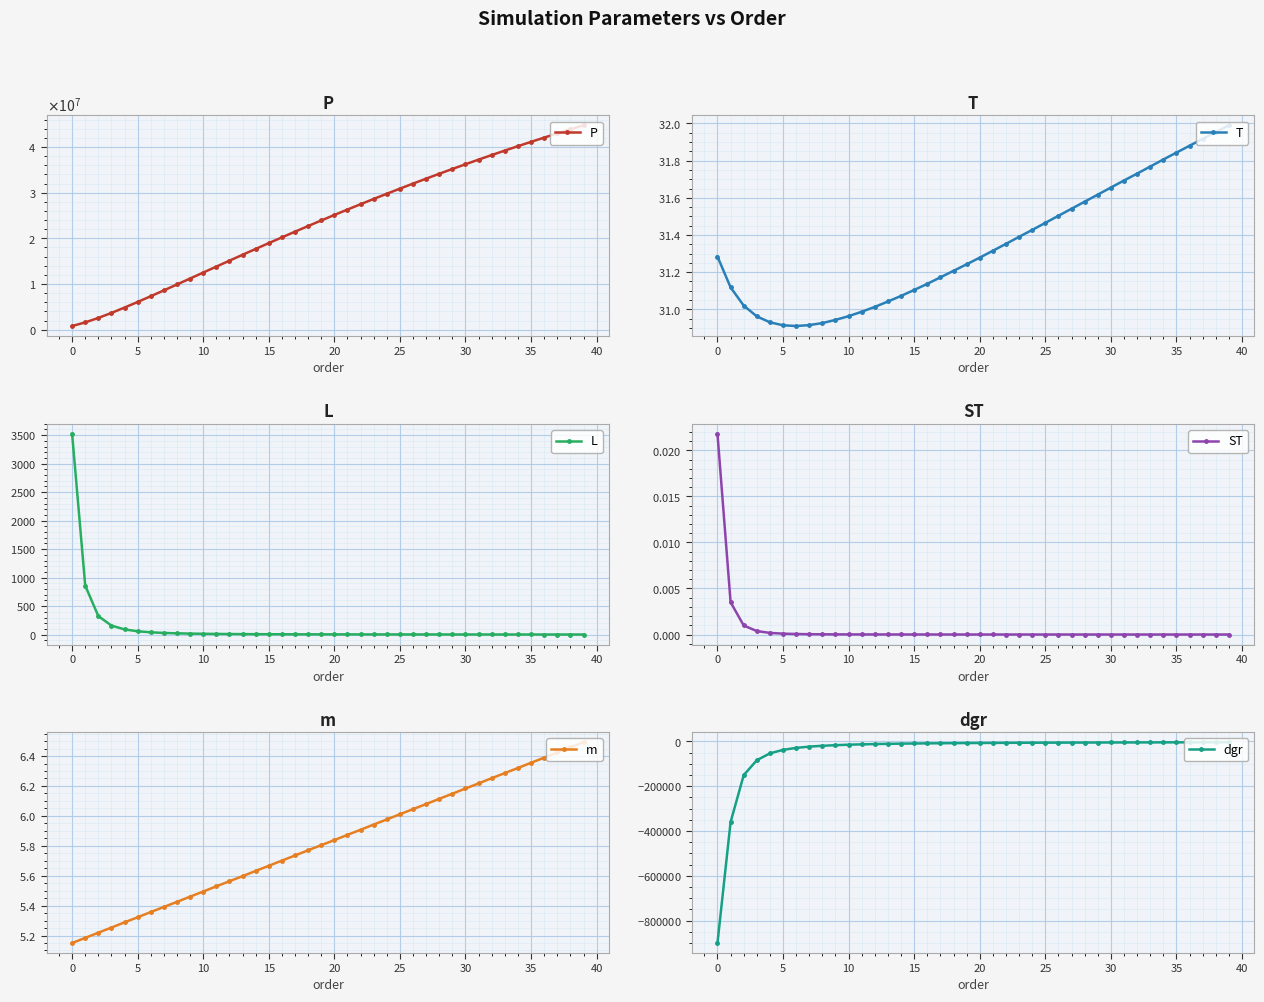

True or false: T has more than 1 interior local peaks.

False